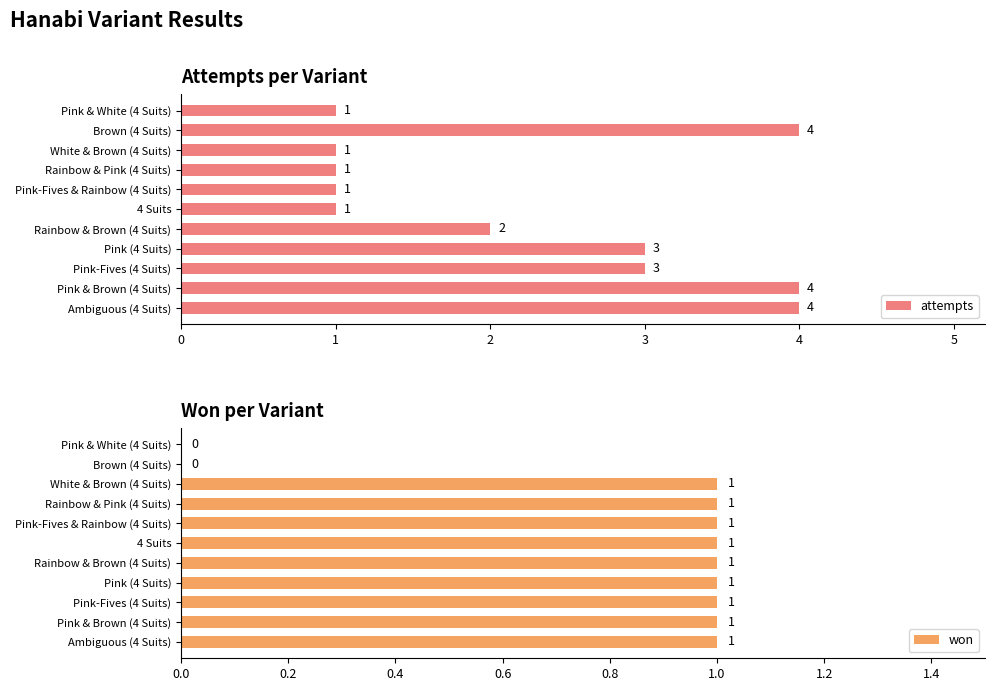

How many bars are there in each group?

2